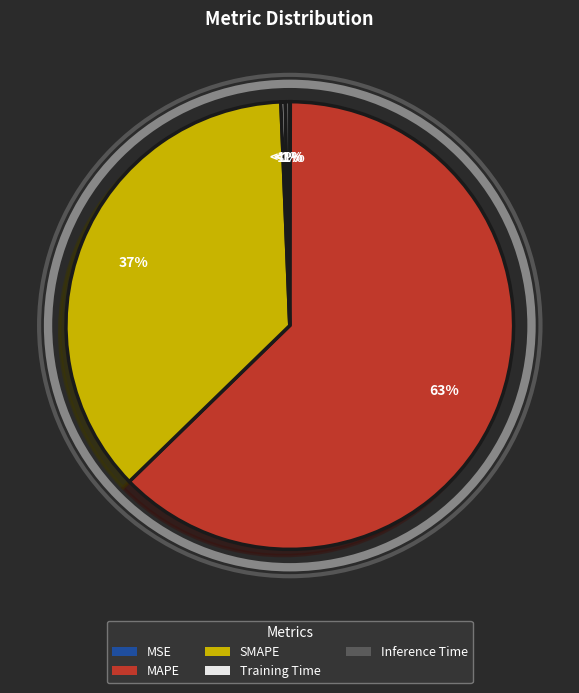

Which slice represents more than half of the pie?

MAPE